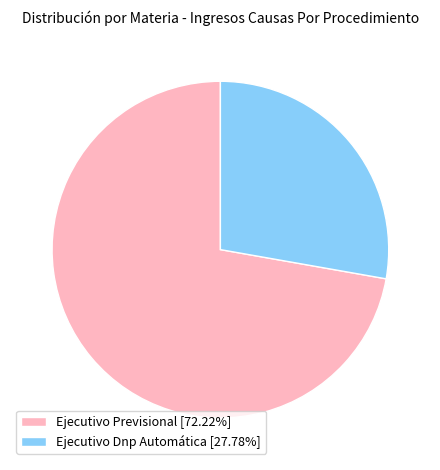

The Ejecutivo Dnp Automática slice represents 14% of the pie. True or false?

False